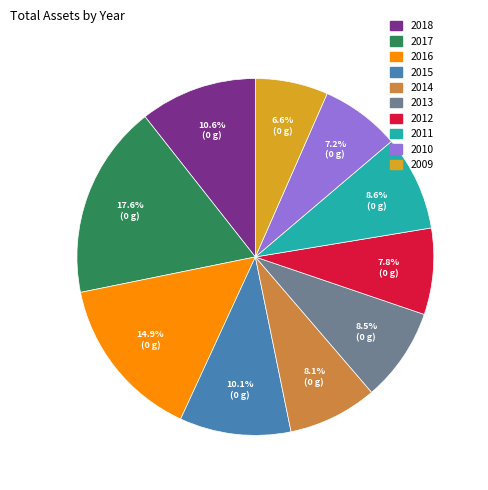

What percentage do 2014 and 2018 together represent?

18.7%